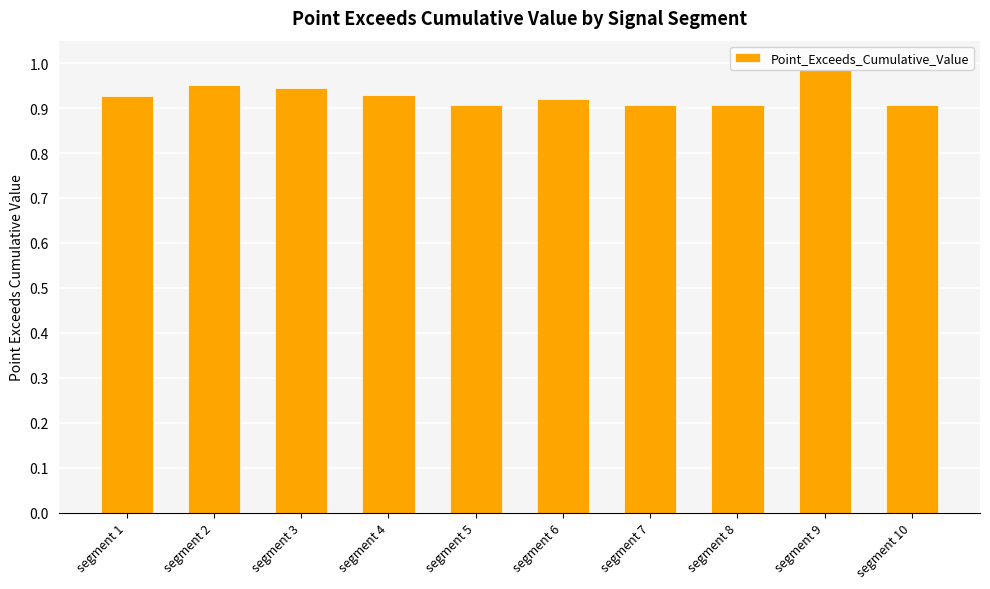

How many distinct data groups are displayed?

1